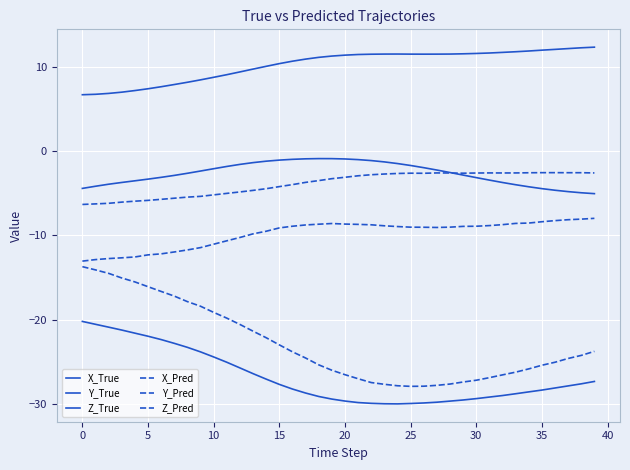

Count the number of categories in the chart.

40